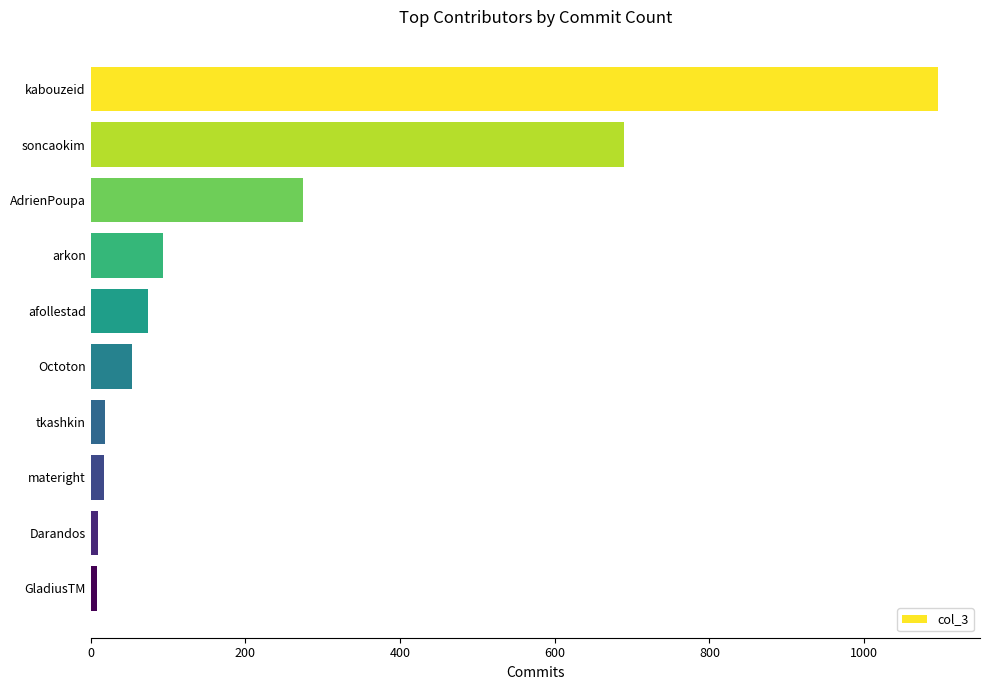

What is the difference between the maximum and minimum values?

1087